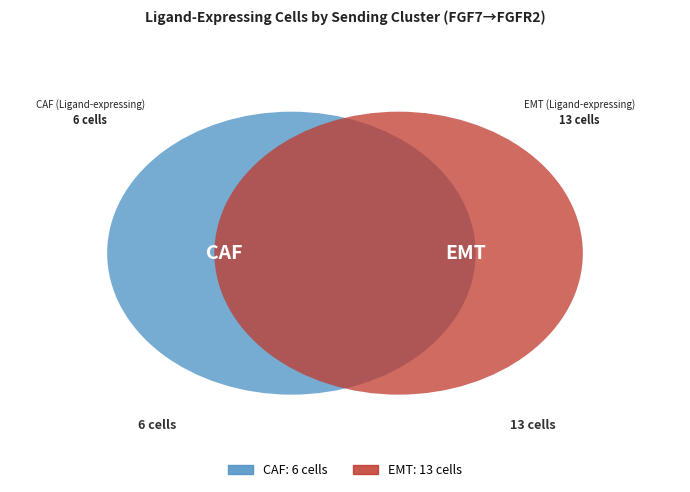

What portion of the pie excludes CAF?

68.4%